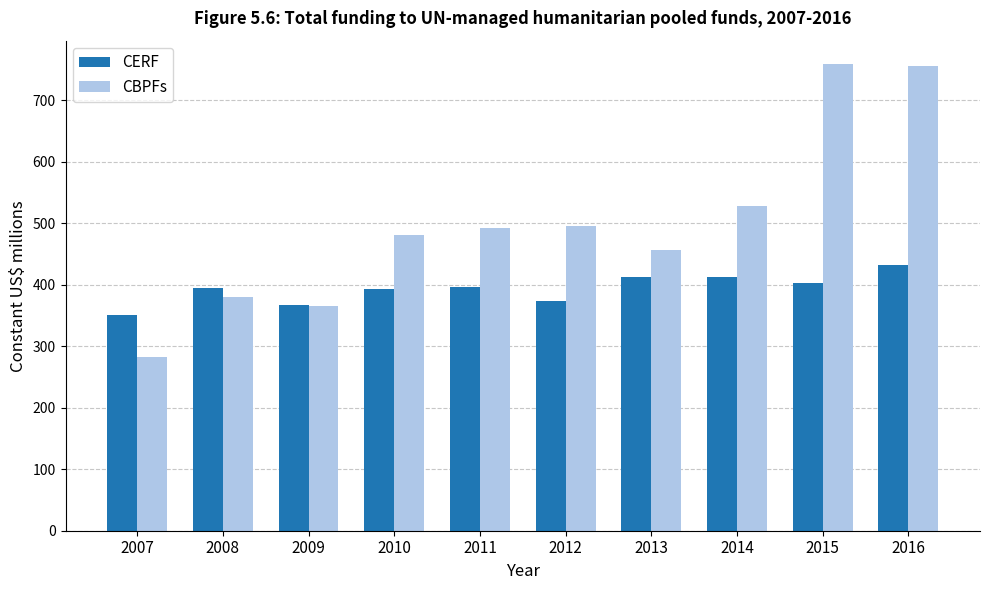

What is the spread (max minus min) of values at 2010?

88.2